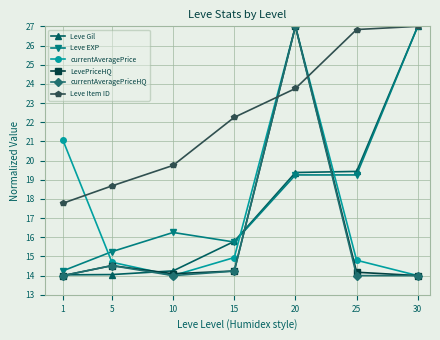

How many times do Leve Item ID and currentAveragePrice cross each other?

3